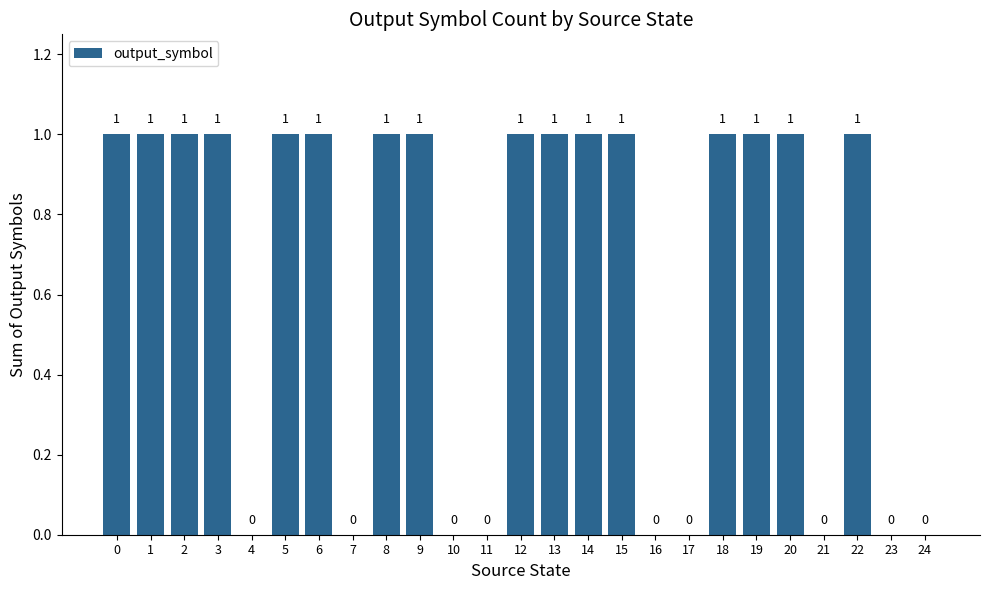

What value does the data have at 2?

1